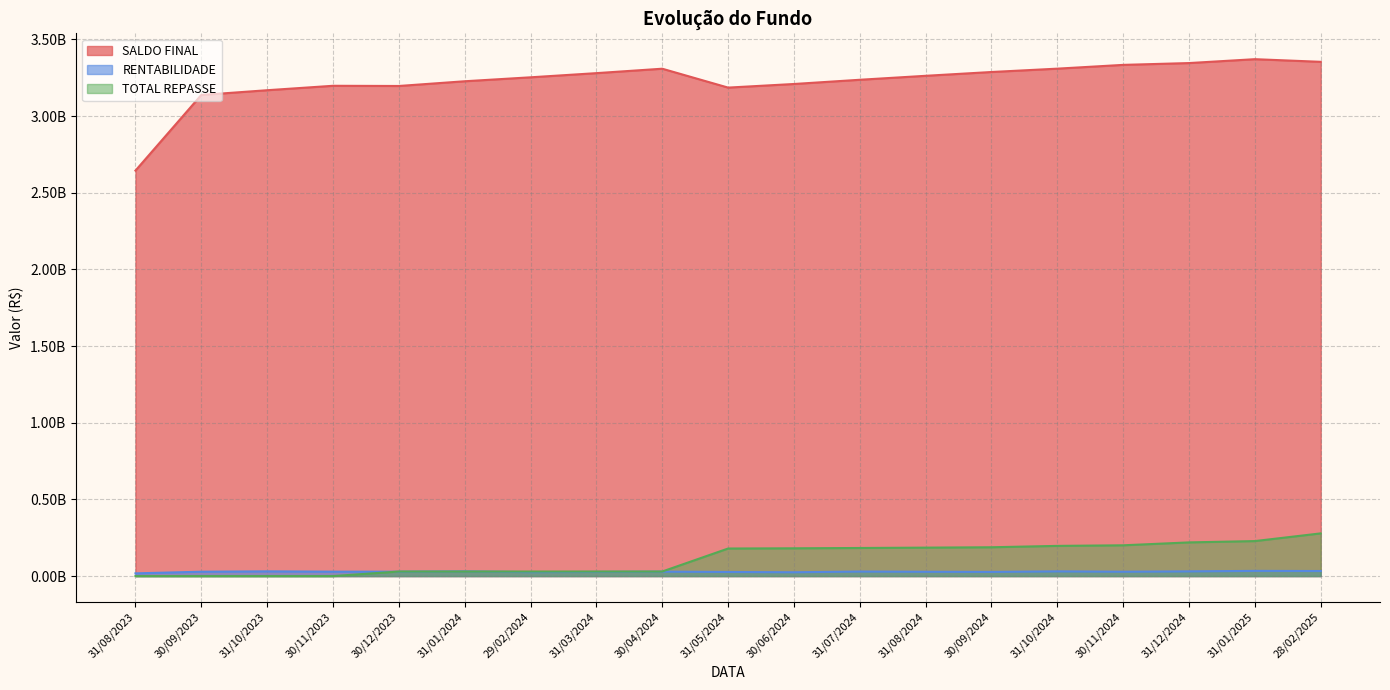

How many lines are shown in the chart?

3